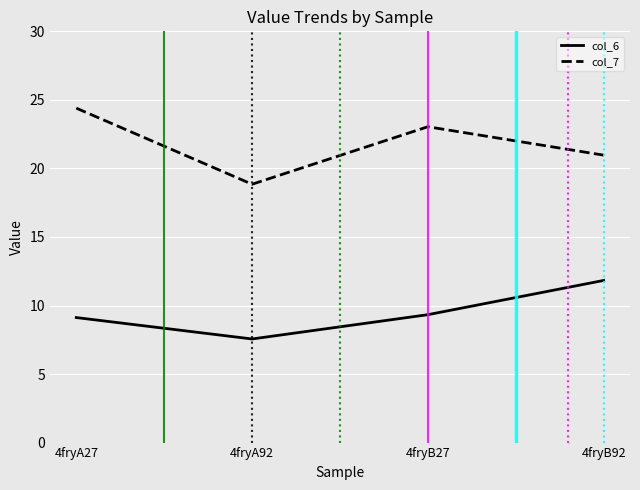

What is the greatest value displayed?

24.4